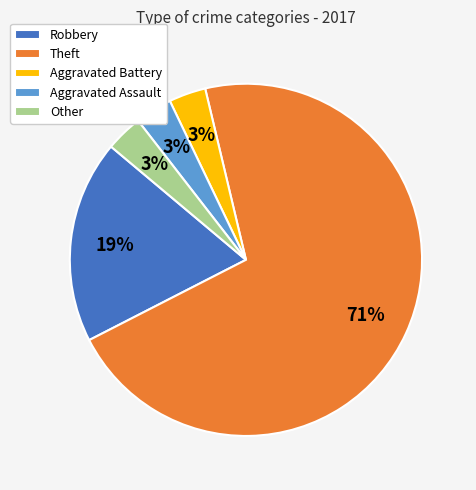

To the nearest percent, what portion does Aggravated Battery represent?

3%